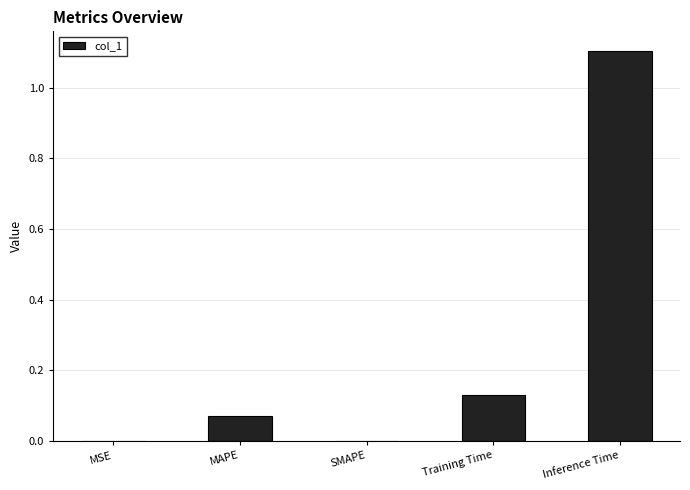

What is the change in value from MAPE to Inference Time?

+1.0